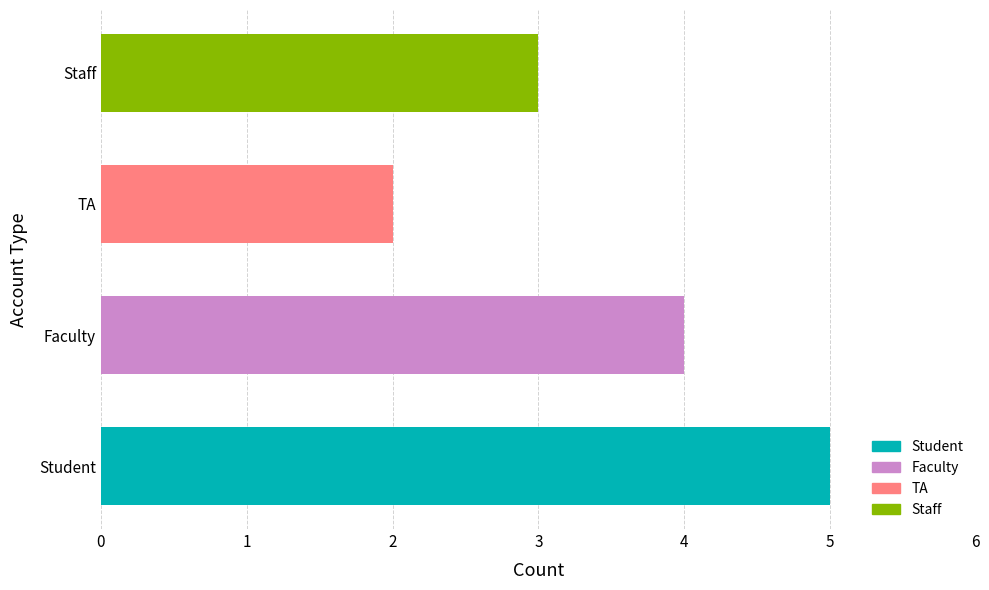

Rank the categories by value from highest to lowest.

Student, Faculty, Staff, TA